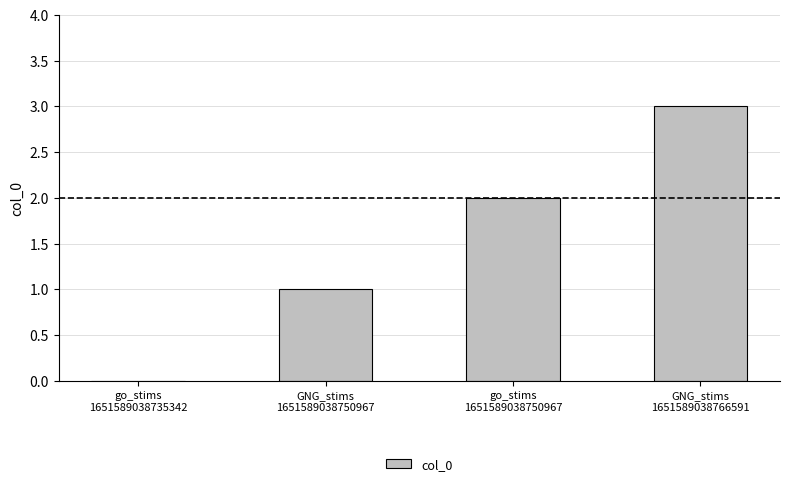

Is it true that the value at GNG_stims
1651589038766591 is 1?

False